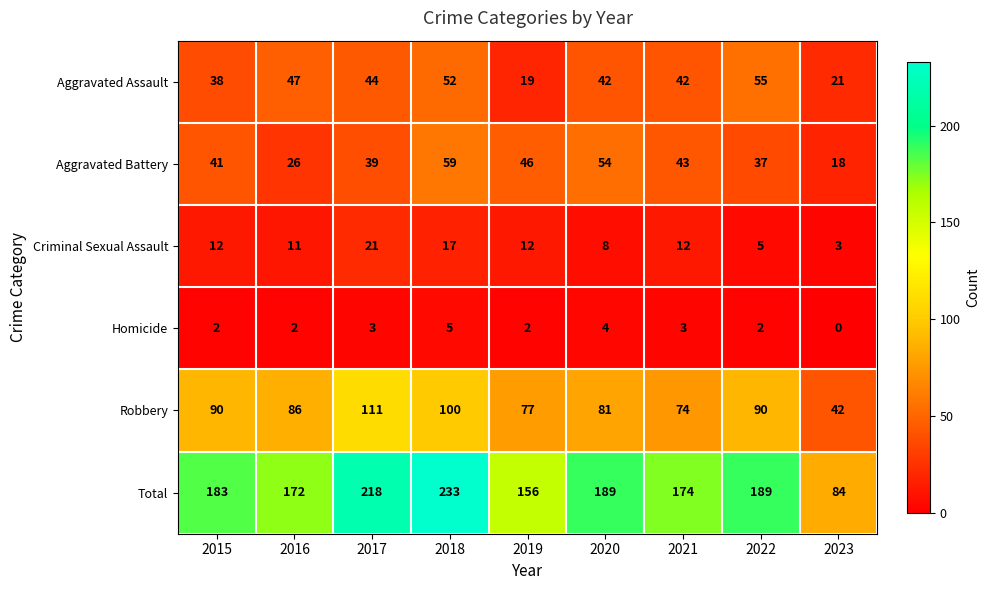

True or false: Homicide has a value of 1 at 2019.

False